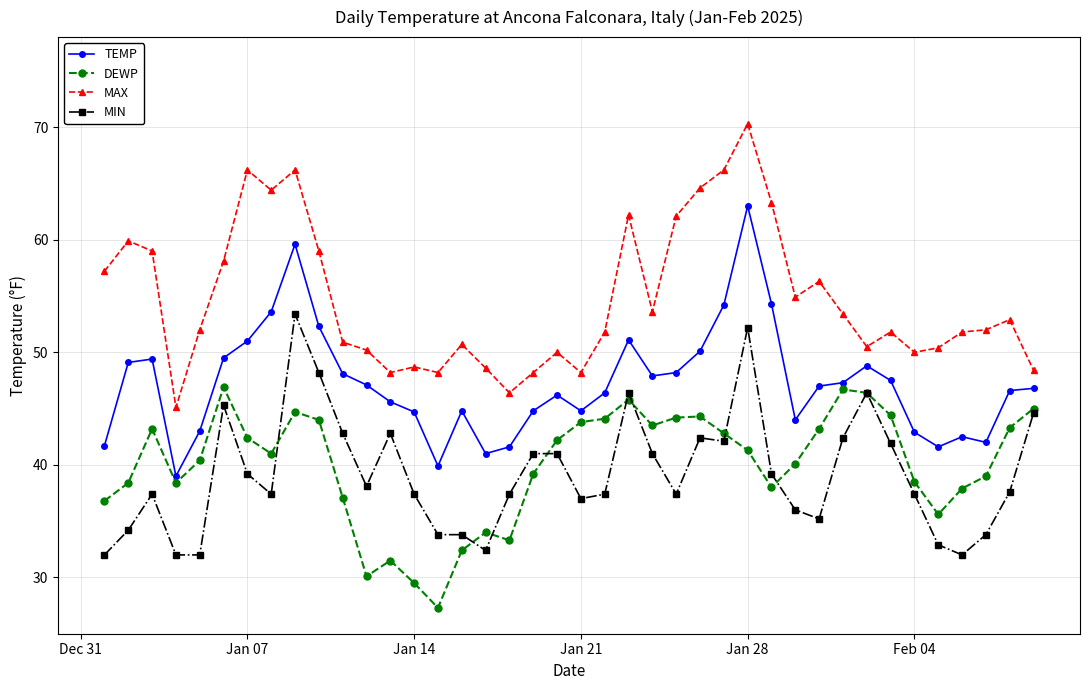

True or false: DEWP has more than 2 points higher than both neighbors.

True